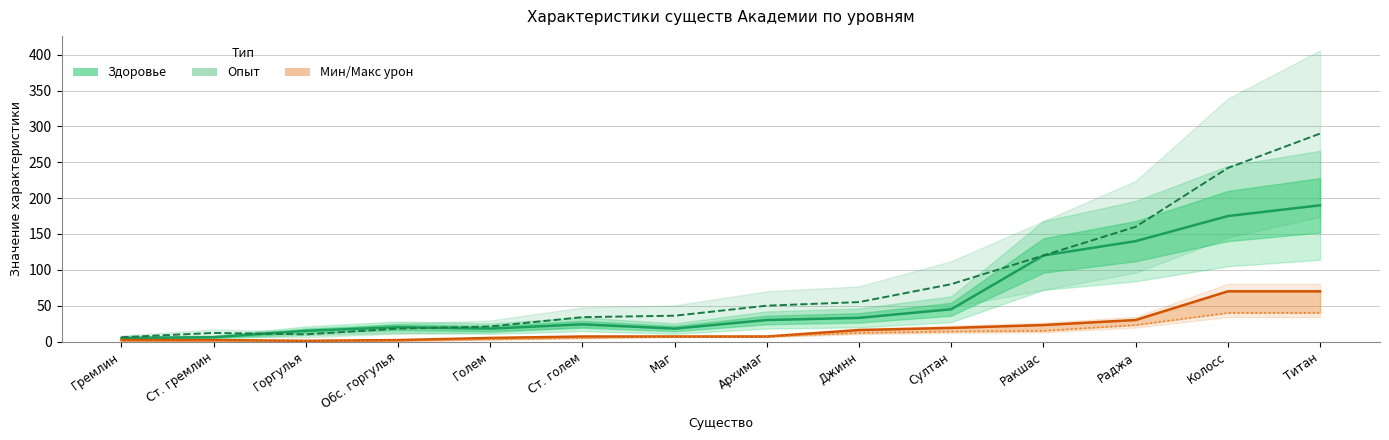

Reading left to right, list all the values displayed in this chart.

Здоровье: 5	6	15	20	18	24	18	30	33	45	120	140	175	190
Опыт: 6	12	10	18	21	34	36	50	55	80	120	160	242	290
Макс урон: 2	2	1	2	5	7	7	7	16	19	23	30	70	70
Мин урон: 1	1	1	1	3	5	7	7	12	14	15	23	40	40